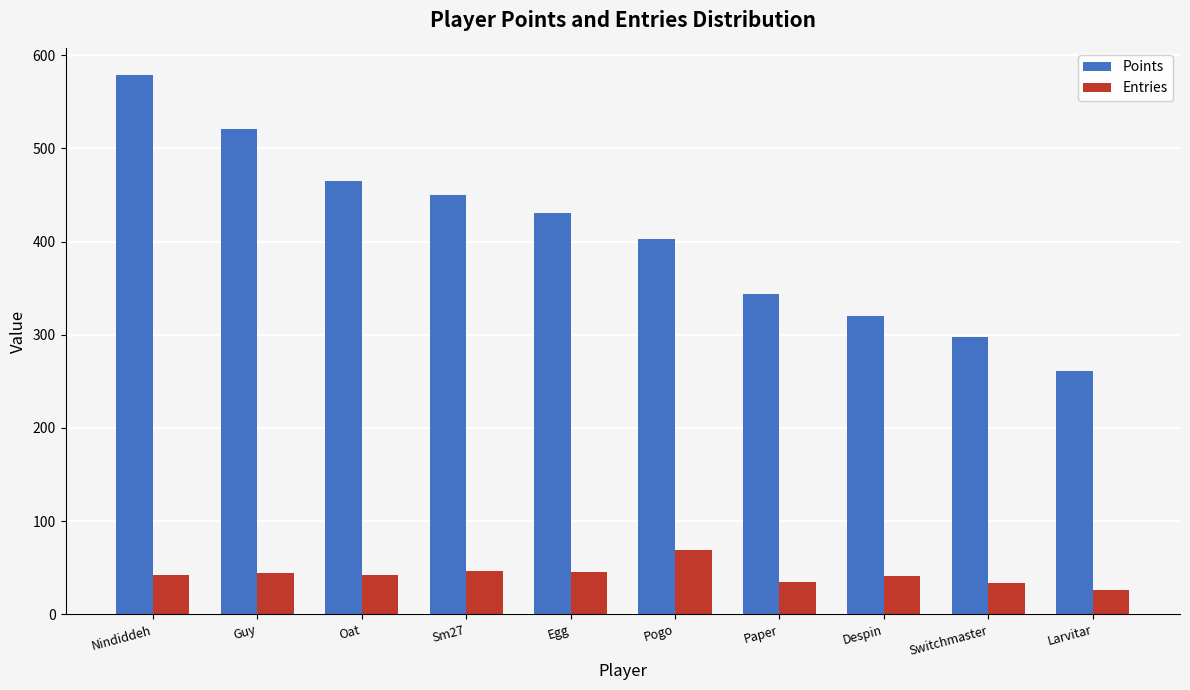

Which series has the largest range (max minus min)?

Points